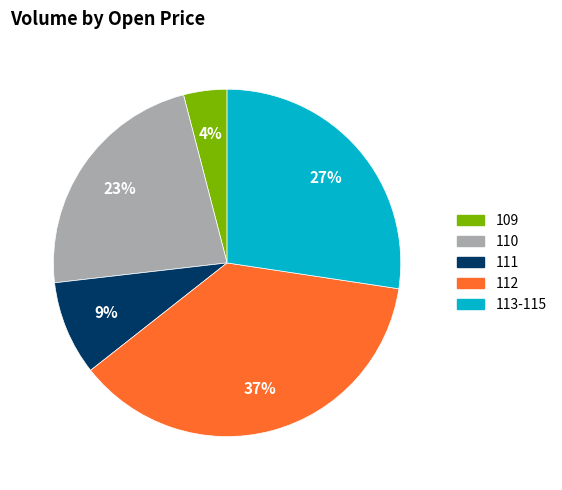

To the nearest percent, what is the difference between the largest and smallest slice percentages?

33%